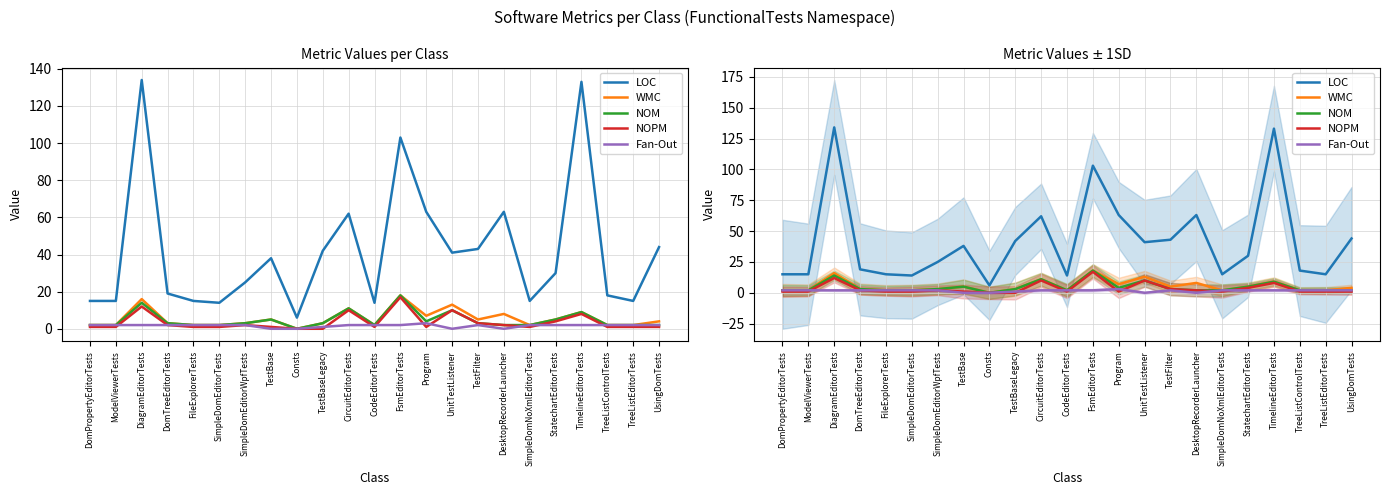

The Fan-Out series shows 2 at CodeEditorTests. True or false?

True